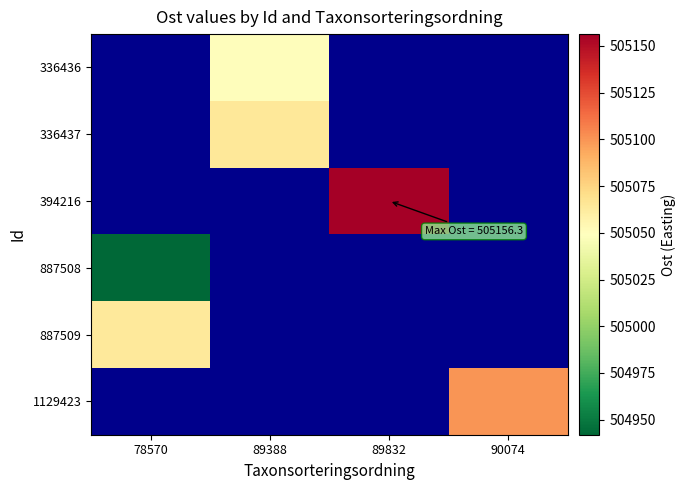

What is the maximum value for 887508?

504942.0